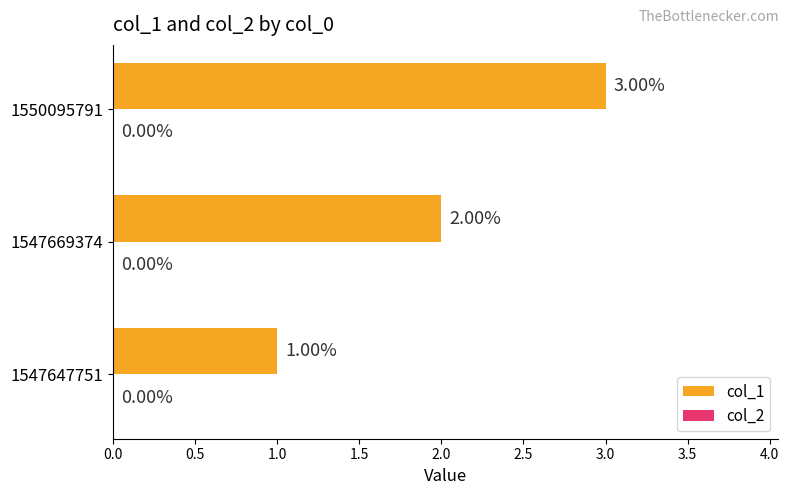

Are the bars horizontal?

Yes